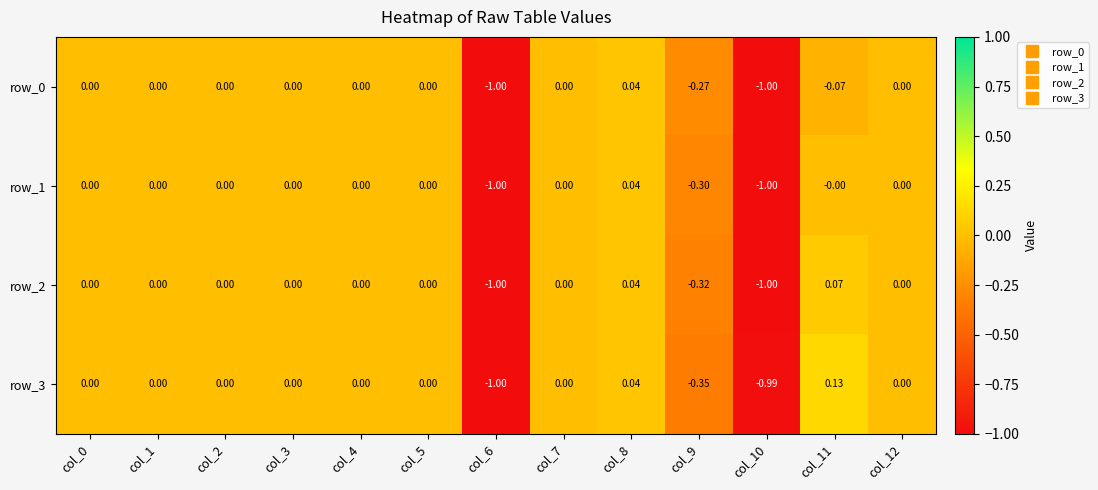

Is the value of row_1 at col_2 greater than the value of row_0 at col_11?

Yes